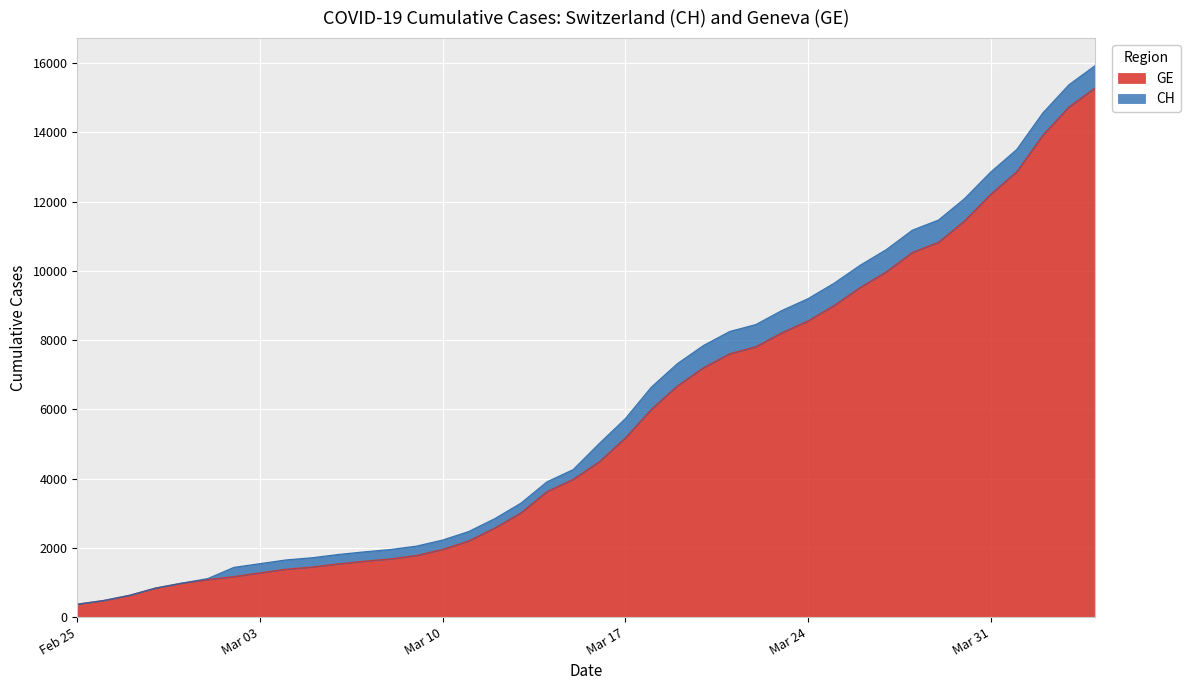

What is the highest value of the CH series?

15926